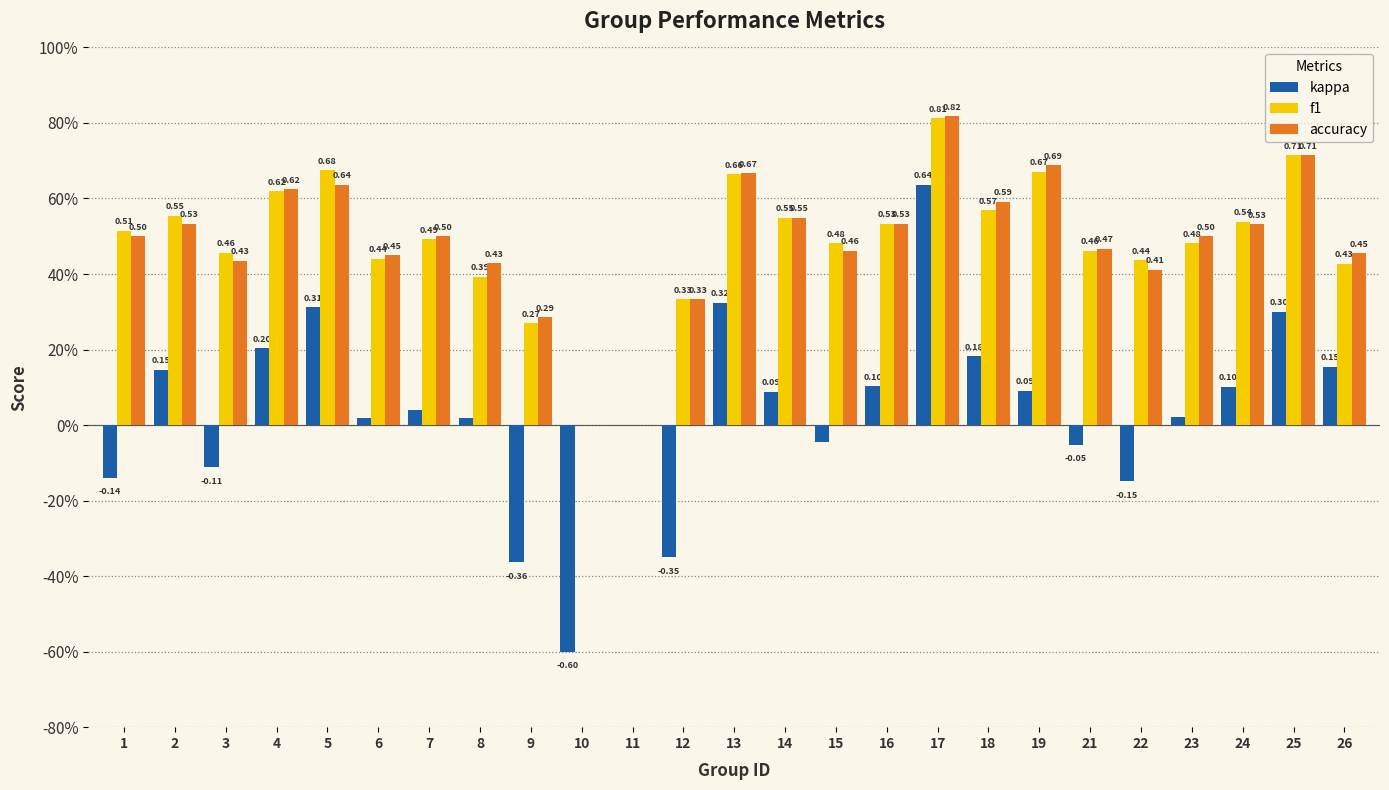

What are all the series names shown in the legend?

kappa, f1, accuracy